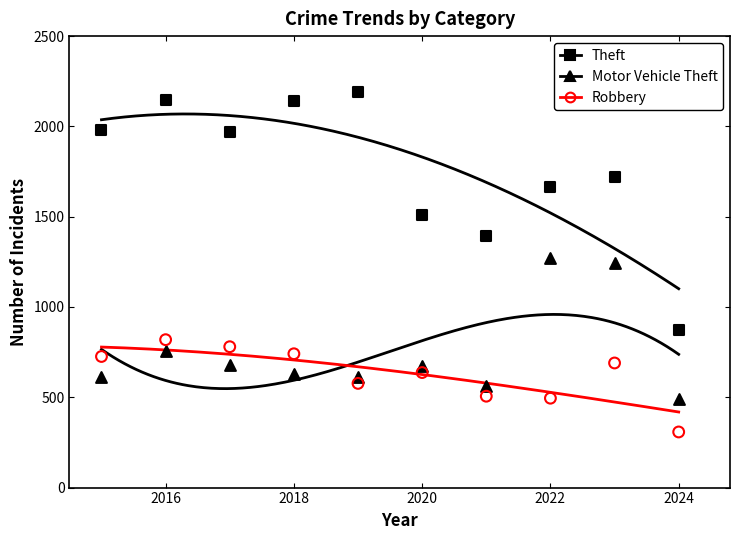

What are all the series names shown in the legend?

Theft, Motor Vehicle Theft, Robbery